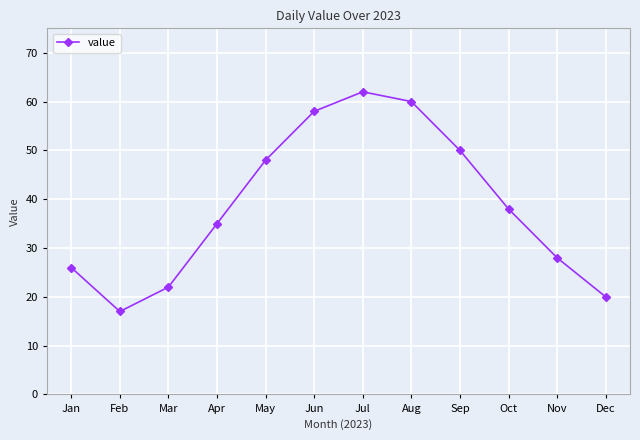

Is this an area chart (filled region under the line)?

No